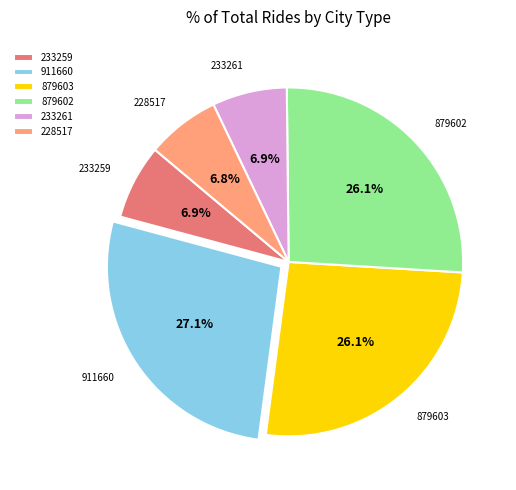

What percentage is the 228517 slice, to the nearest percent?

7%